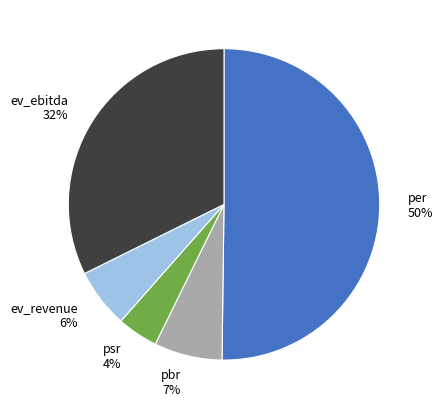

Which has a higher value, ev_revenue or psr?

ev_revenue